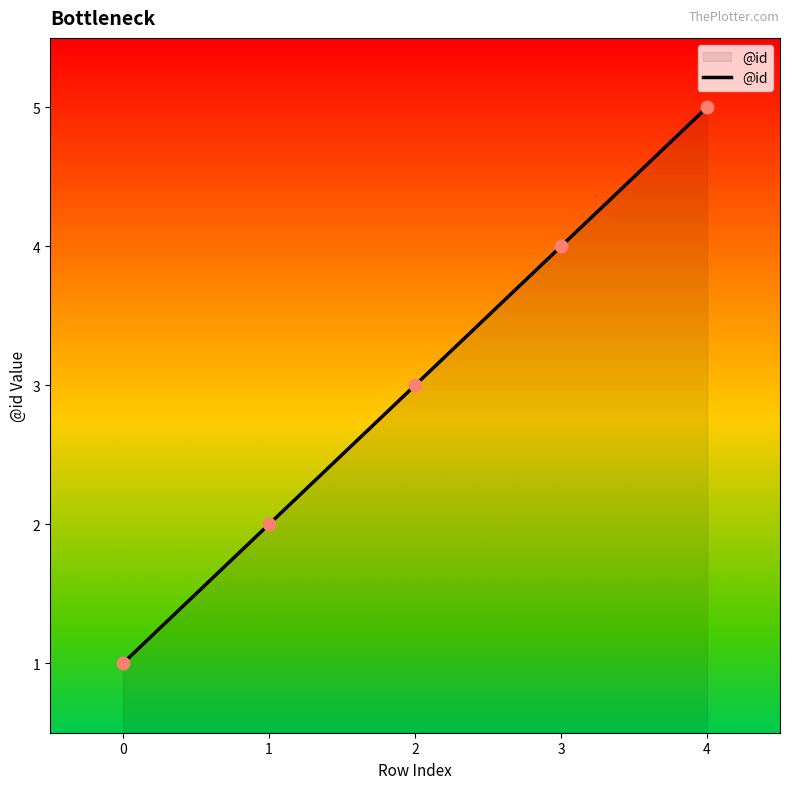

Approximately how many times larger is the value at 1 compared to 0?

2.0